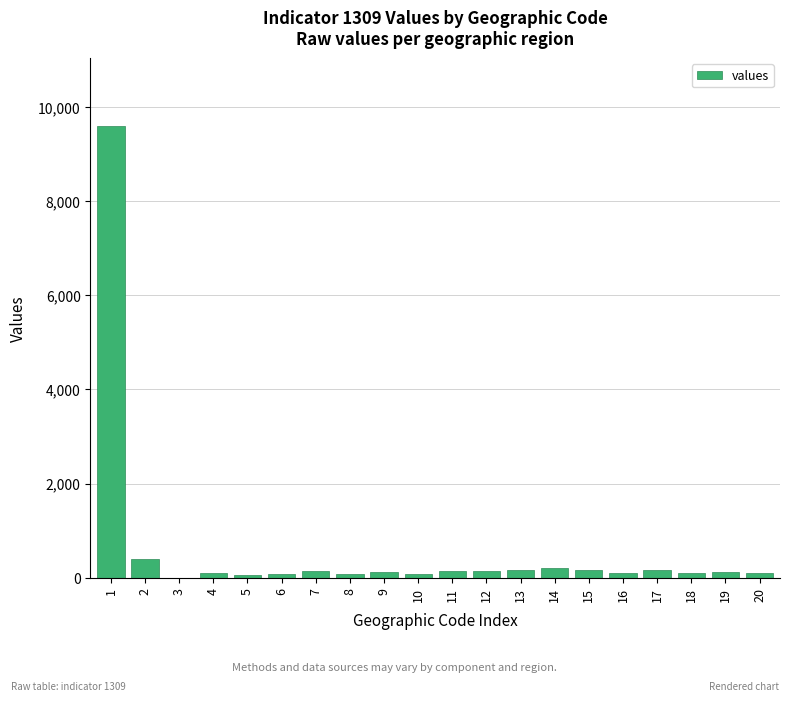

What is the change in value from 1 to 10?

-9518